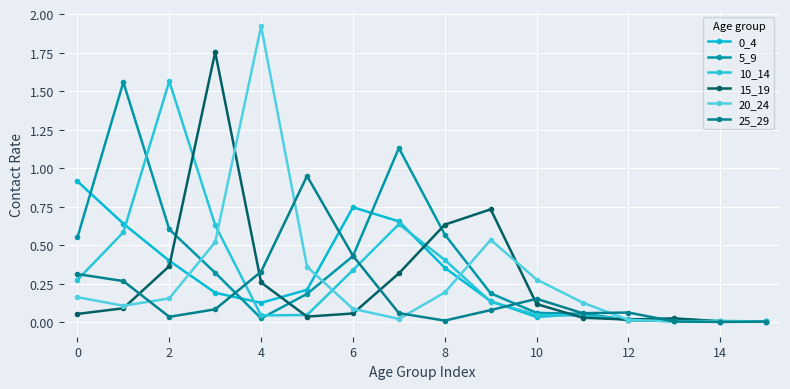

What is the greatest value displayed?

1.9